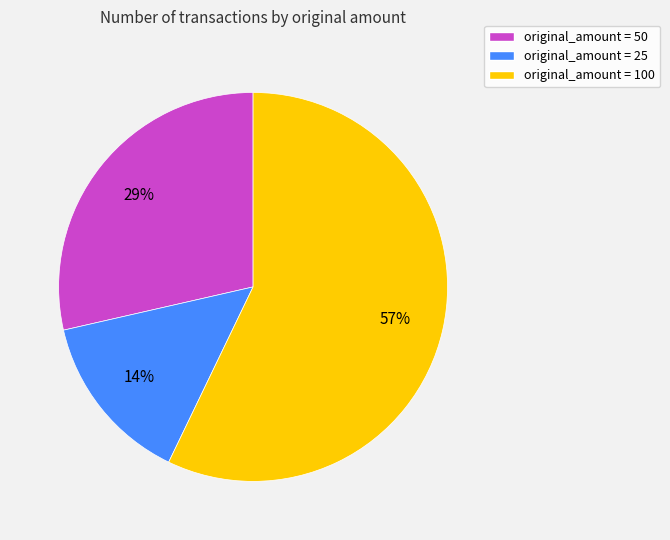

Does any single category account for the majority?

Yes